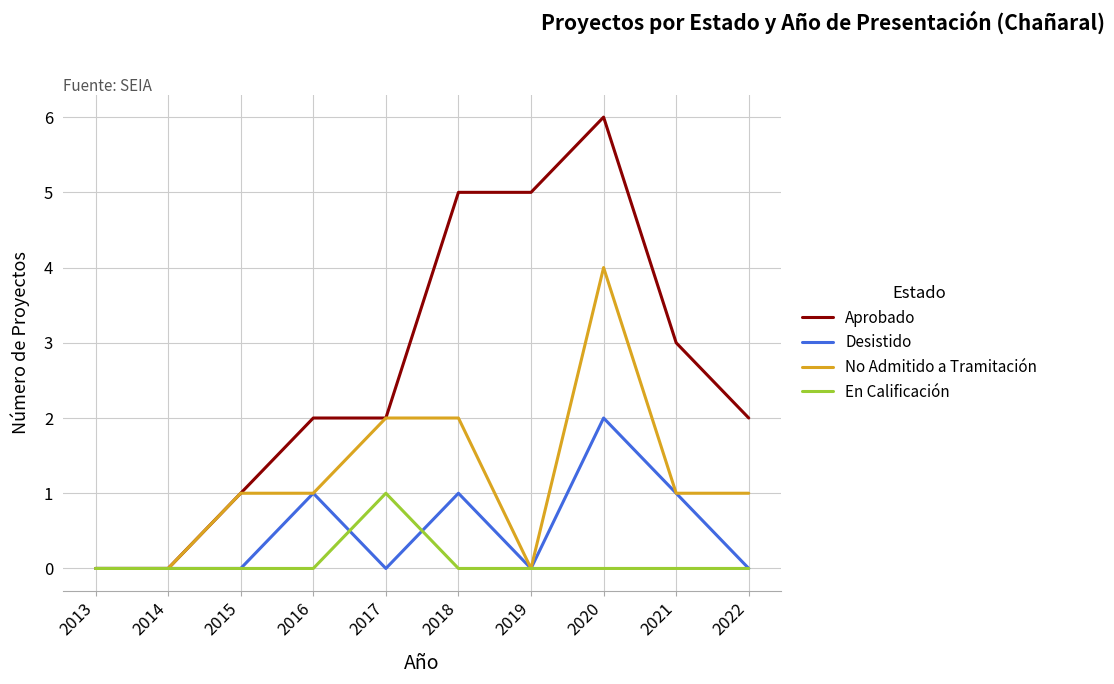

Read the Aprobado value at 2020.

6